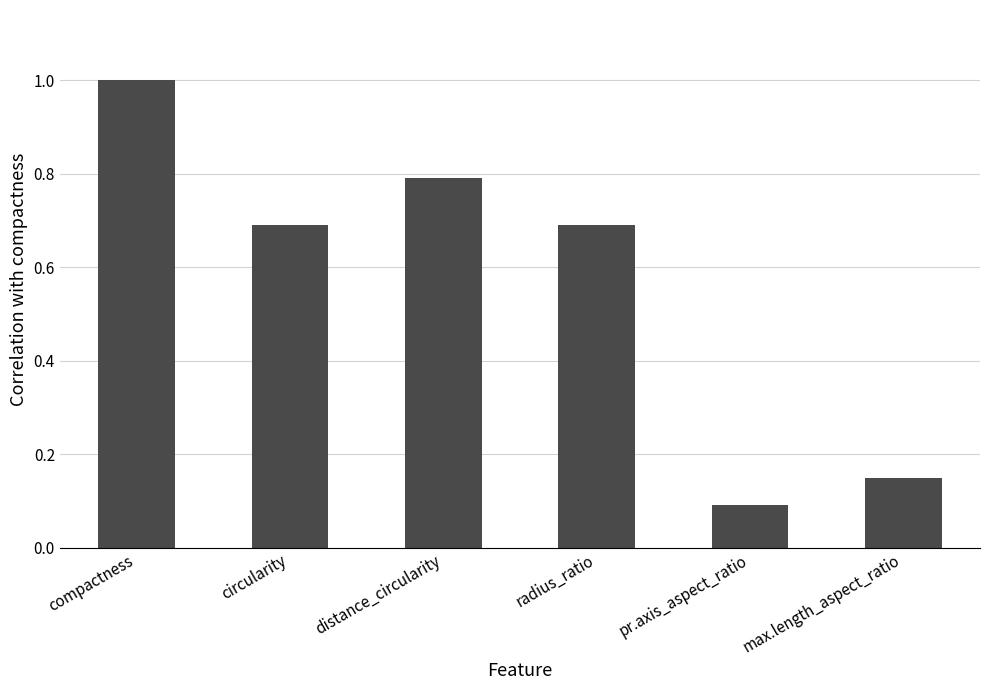

What is the maximum value shown in the chart?

1.0